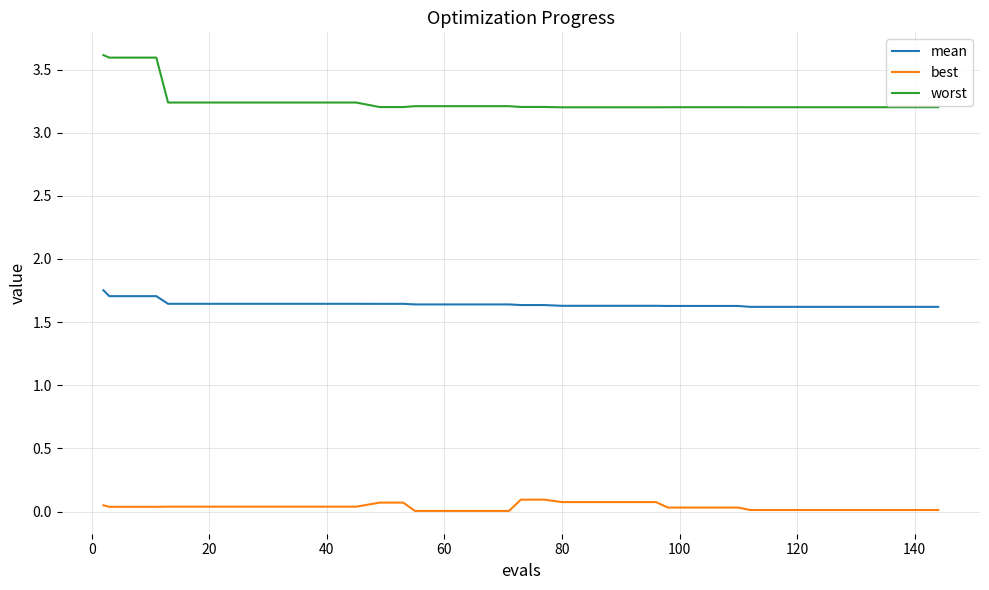

How many lines are shown in the chart?

3